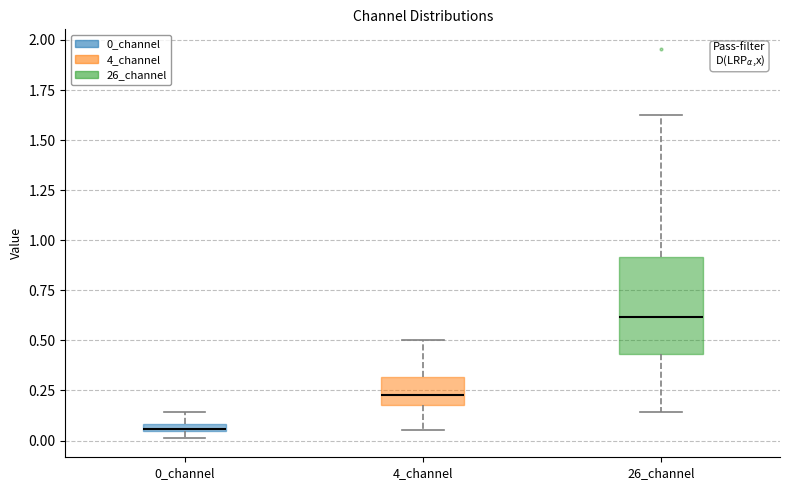

Which box has the highest median line?

26_channel